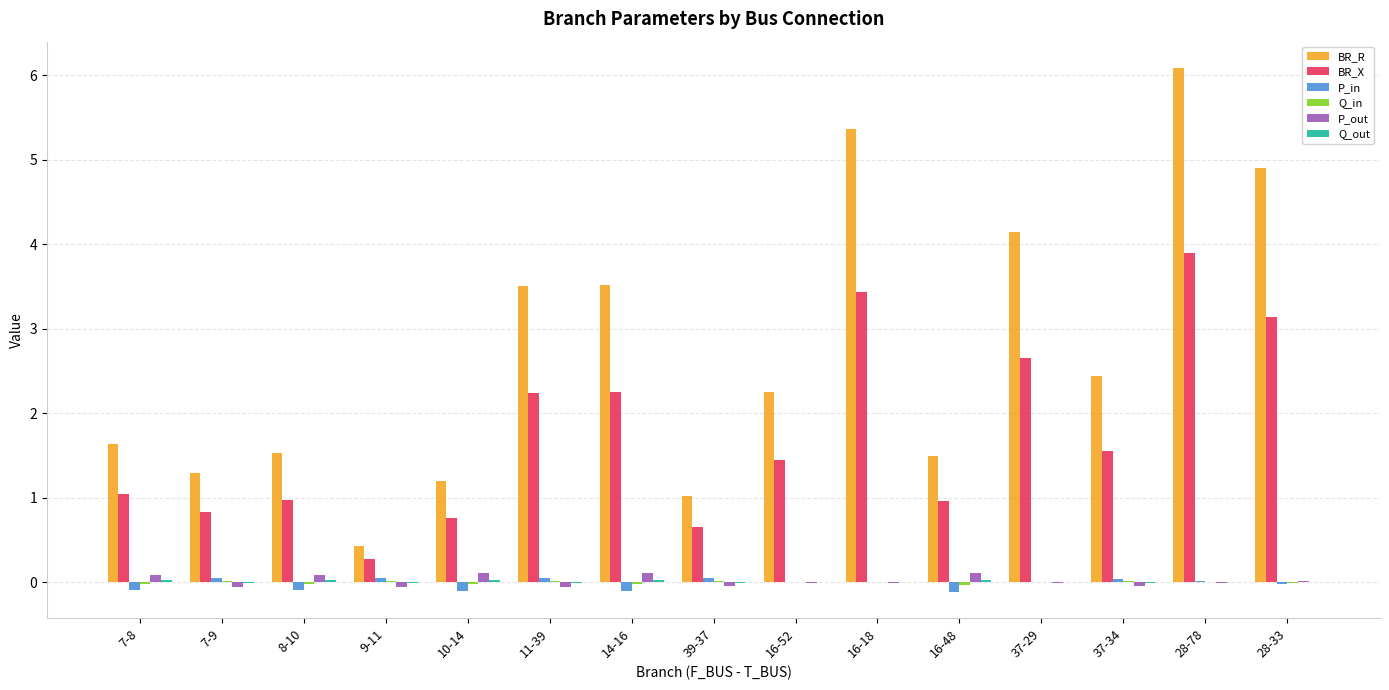

Between 10-14 and 37-29, which series saw the biggest shift?

BR_R